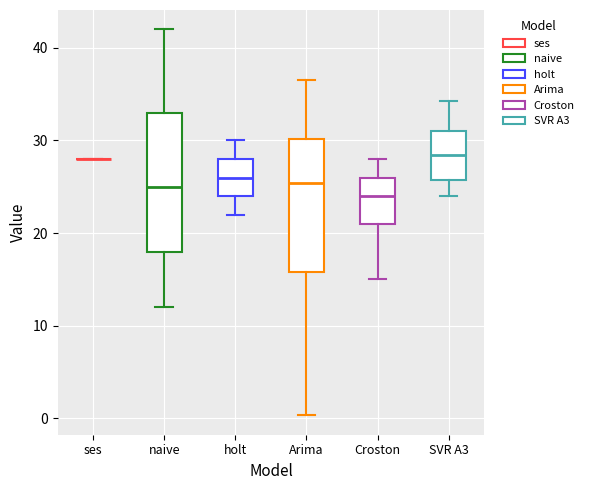

Where does the median line of the box for naive sit on the y-axis? The values are not printed on the chart, so give them approximately, as read against the axis.

25